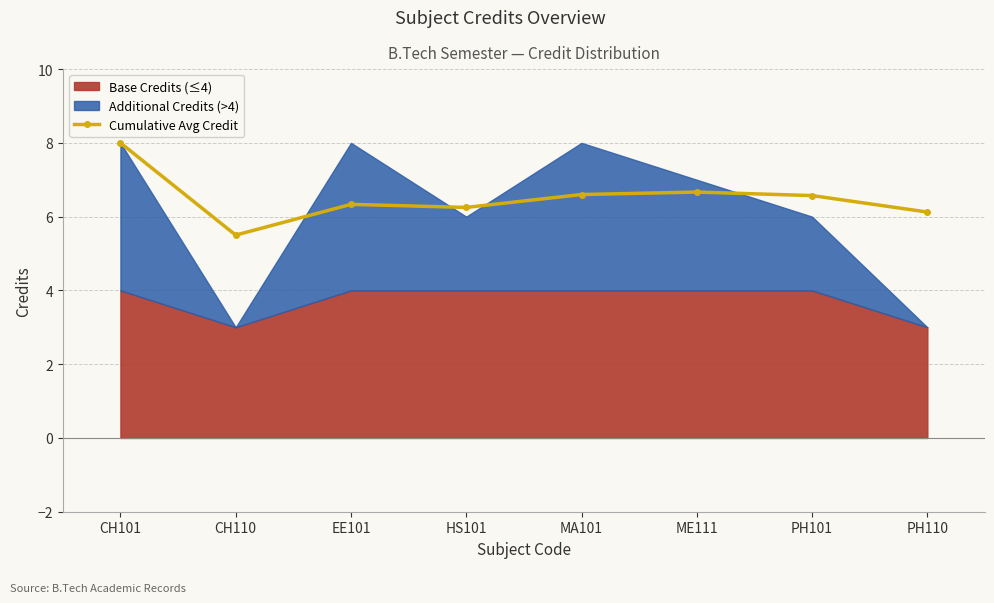

Where does the data first go above 6?

CH101